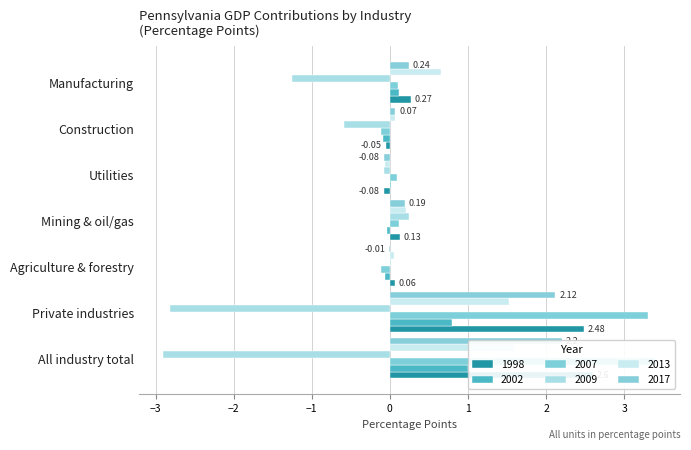

Between Construction and Private industries, which is larger?

Private industries